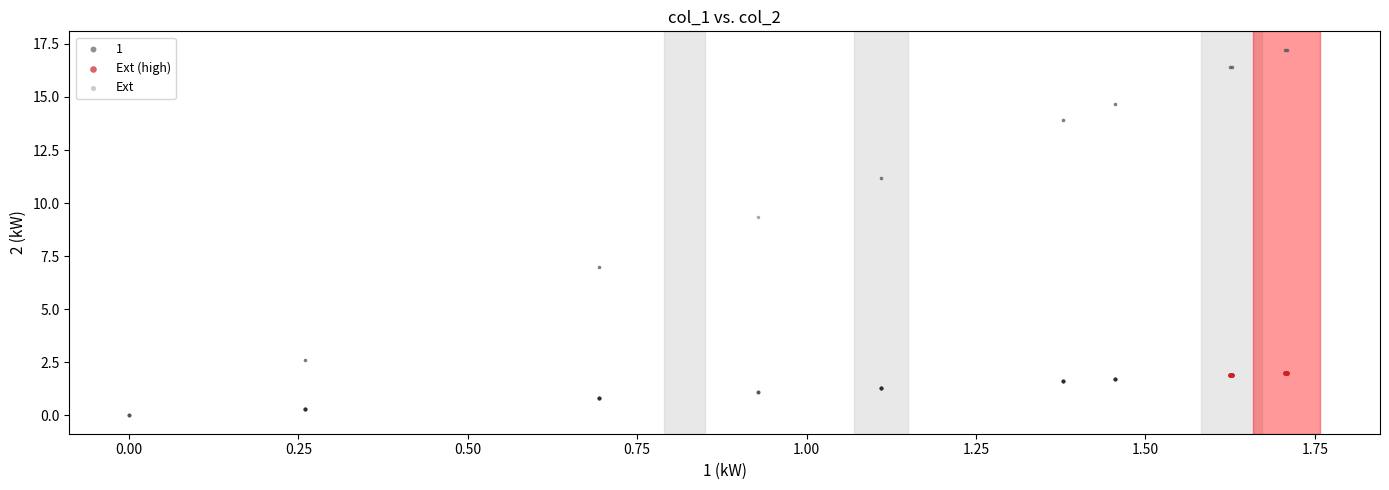

Which series has the largest Y range (max minus min)?

Ext